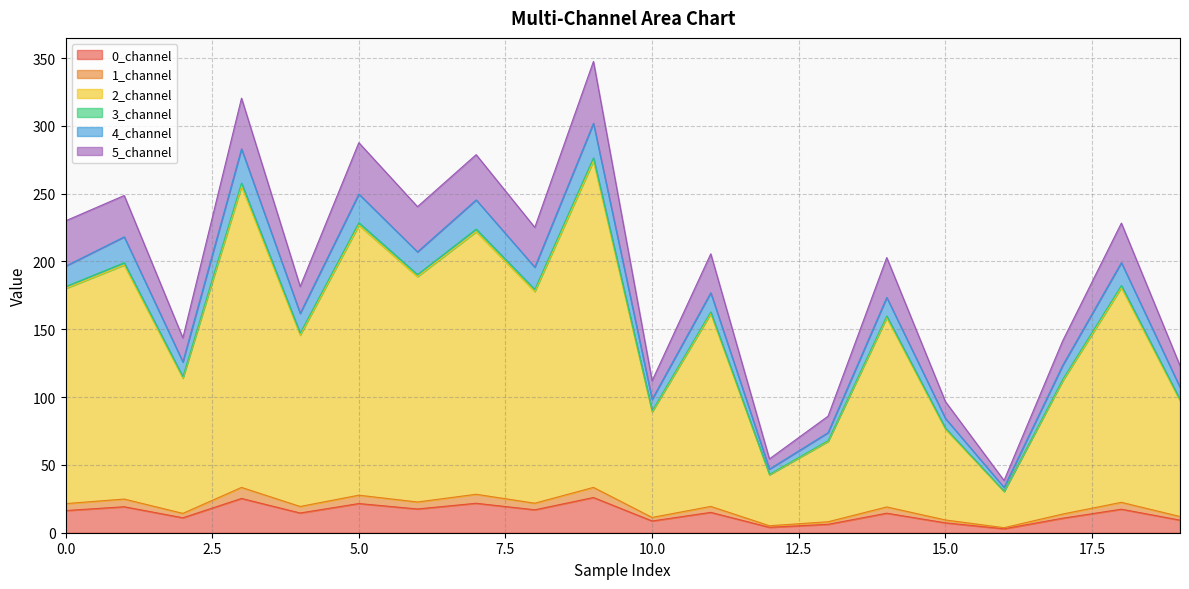

How many categories are shown in the chart?

20